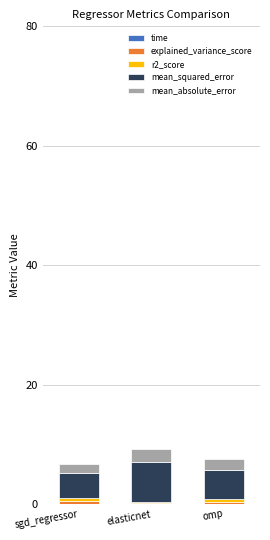

How many series are shown in this chart?

5